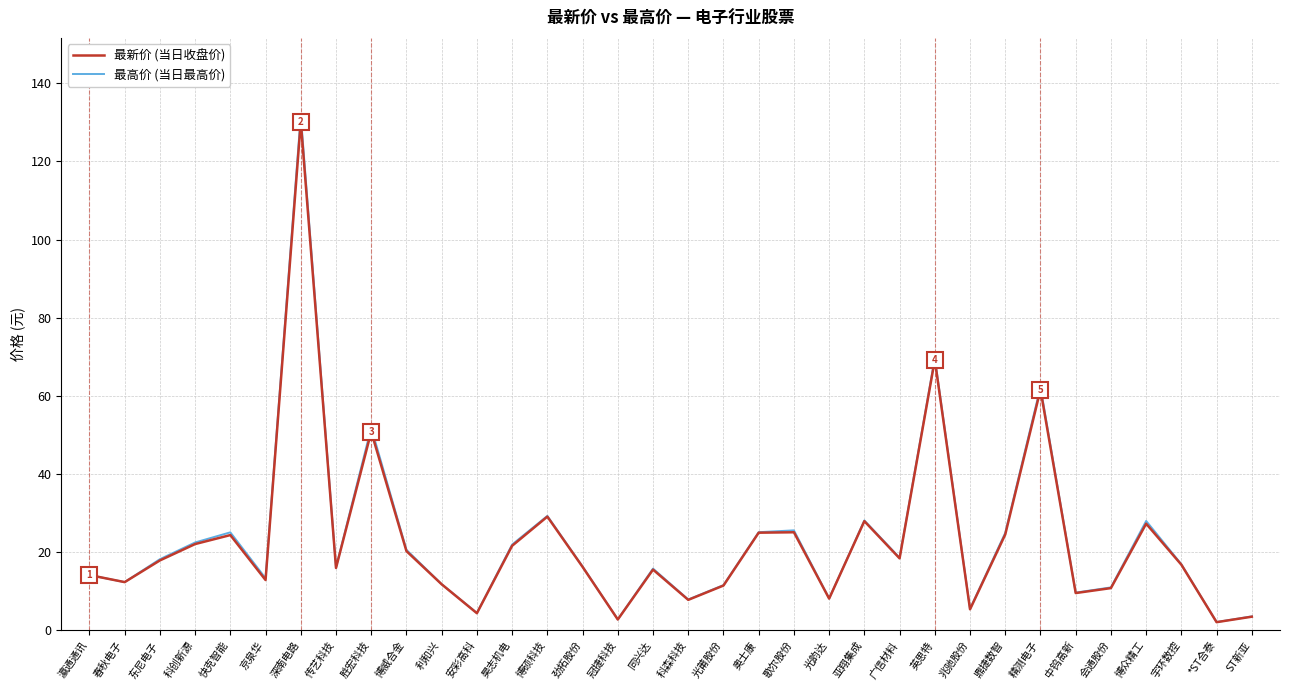

Which label corresponds to the largest value in the chart?

深南电路